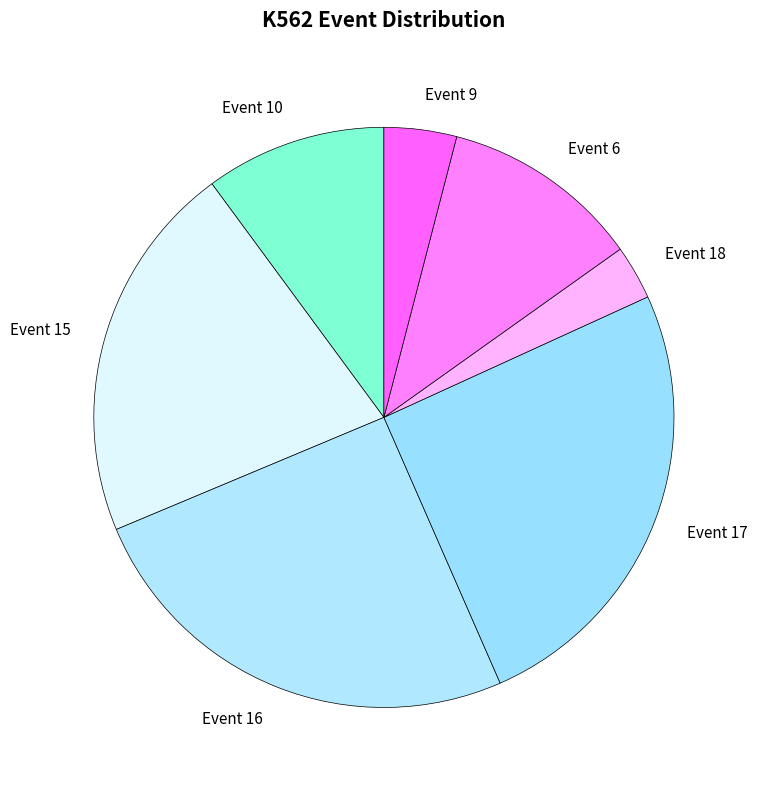

How many segments does this pie chart have?

7